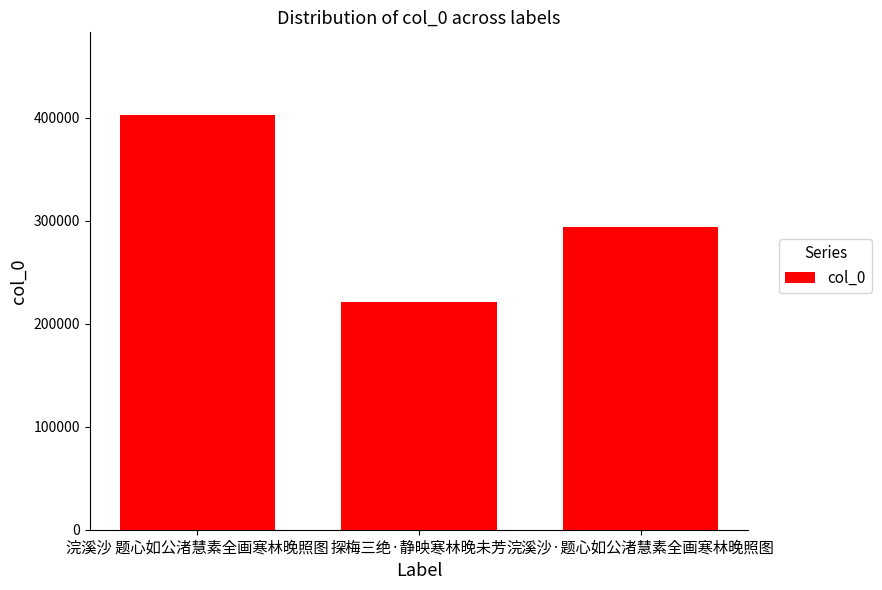

How many values are between 220733 and 402363?

3